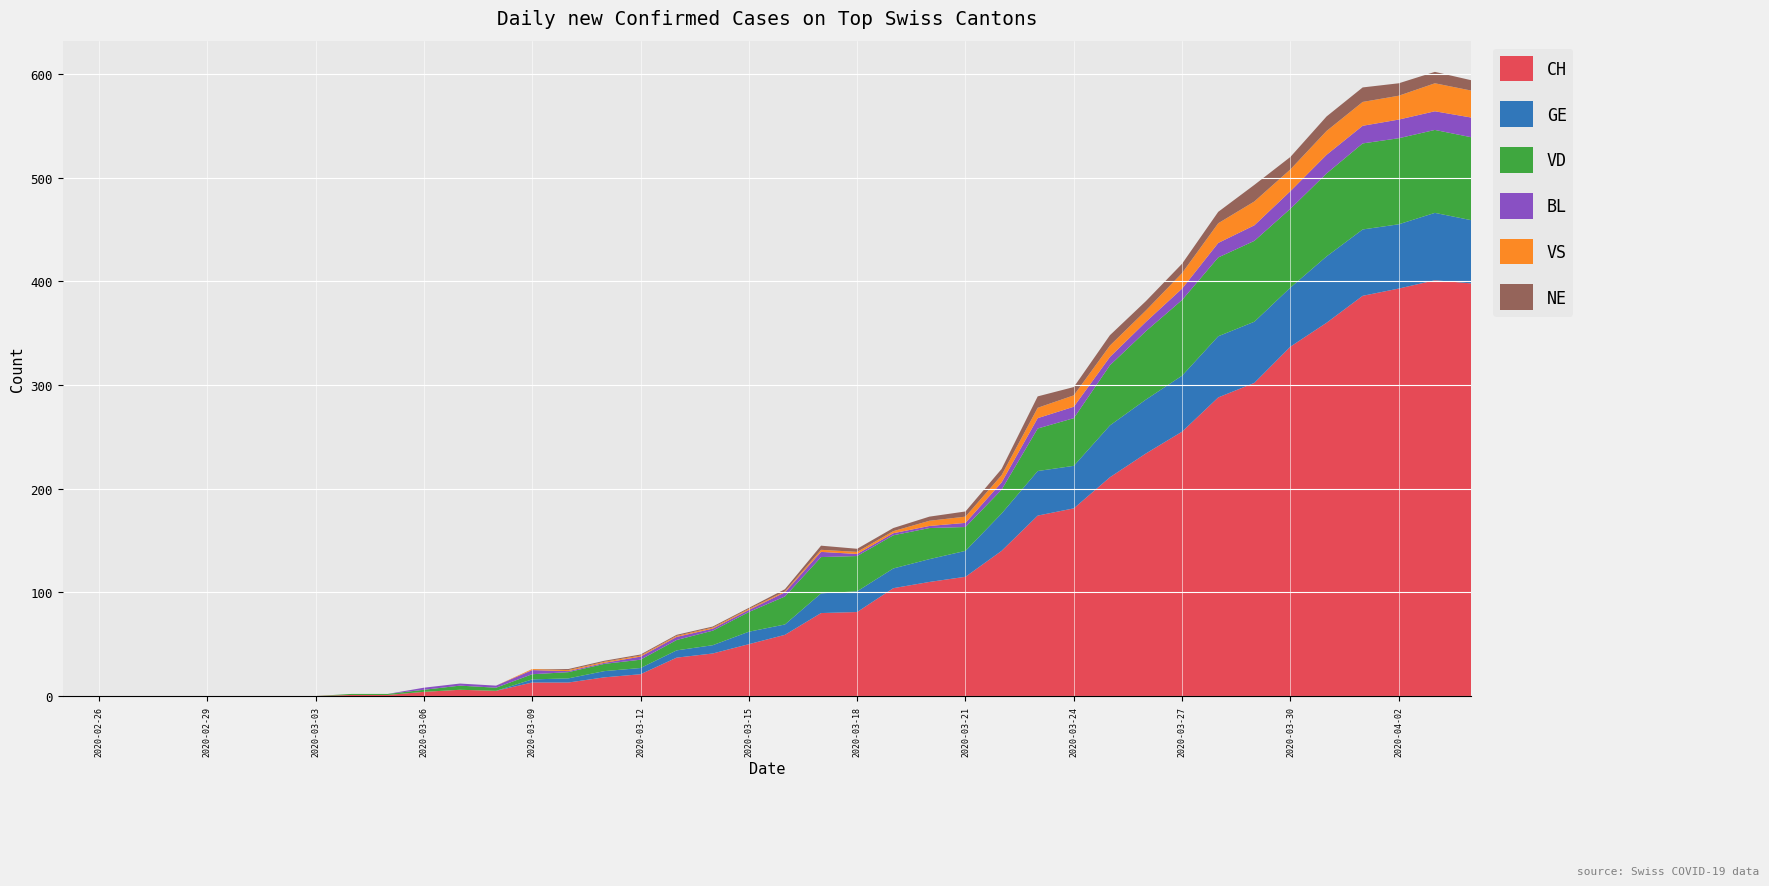

Reading right to left, what are all the values shown in this chart?

CH: 39=398	38=401	37=393	36=386	35=360	34=337	33=302	32=288	31=255	30=234	29=211	28=181	27=174	26=140	25=115	24=110	23=104	22=81	21=80	20=59	19=50	18=41	17=37	16=21	15=18	14=13	13=13	12=5	11=6	10=4	9=1	8=1	7=0	6=0	5=0	4=0	3=0	2=0	1=0	0=0
GE: 39=61	38=65	37=62	36=64	35=64	34=57	33=59	32=59	31=54	30=52	29=50	28=41	27=43	26=36	25=25	24=22	23=19	22=20	21=19	20=10	19=12	18=8	17=7	16=6	15=6	14=4	13=3	12=0	11=0	10=0	9=0	8=0	7=0	6=0	5=0	4=0	3=0	2=0	1=0	0=0
VD: 39=80	38=80	37=83	36=83	35=80	34=76	33=78	32=76	31=73	30=66	29=58	28=46	27=41	26=23	25=23	24=30	23=32	22=34	21=35	20=27	19=19	18=14	17=10	16=8	15=7	14=6	13=5	12=3	11=4	10=2	9=1	8=1	7=0	6=0	5=0	4=0	3=0	2=0	1=0	0=0
BL: 39=19	38=18	37=18	36=17	35=18	34=17	33=15	32=14	31=11	30=9	29=8	28=11	27=10	26=7	25=4	24=2	23=2	22=2	21=5	20=4	19=2	18=2	17=3	16=3	15=1	14=1	13=4	12=2	11=2	10=2	9=0	8=0	7=0	6=0	5=0	4=0	3=0	2=0	1=0	0=0
VS: 39=26	38=27	37=23	36=23	35=23	34=21	33=23	32=19	31=15	30=11	29=11	28=11	27=10	26=7	25=6	24=5	23=2	22=2	21=2	20=1	19=1	18=1	17=1	16=1	15=1	14=1	13=1	12=0	11=0	10=0	9=0	8=0	7=0	6=0	5=0	4=0	3=0	2=0	1=0	0=0
NE: 39=10	38=11	37=12	36=14	35=14	34=12	33=16	32=11	31=9	30=9	29=10	28=8	27=11	26=6	25=5	24=4	23=3	22=3	21=4	20=2	19=1	18=1	17=1	16=1	15=1	14=1	13=0	12=0	11=0	10=0	9=0	8=0	7=0	6=0	5=0	4=0	3=0	2=0	1=0	0=0